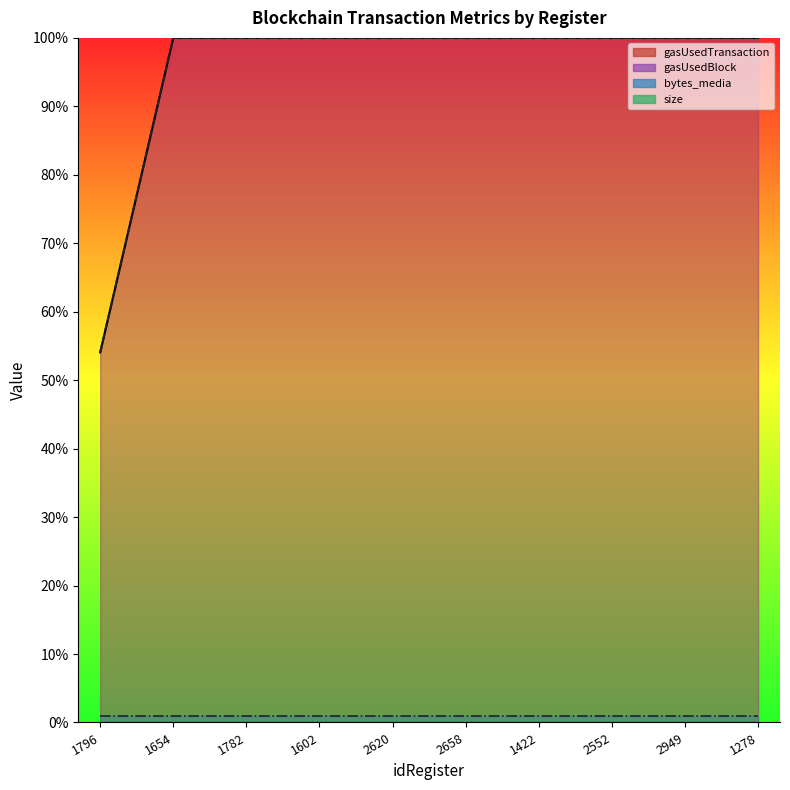

What position from the right is 1422?

4